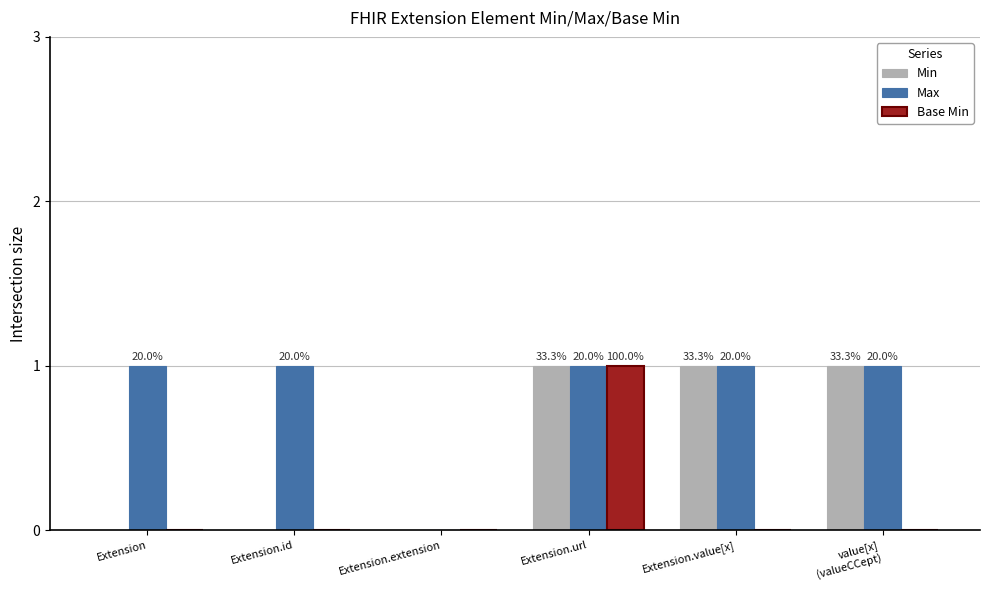

What are all the series names shown in the legend?

Min, Max, Base Min